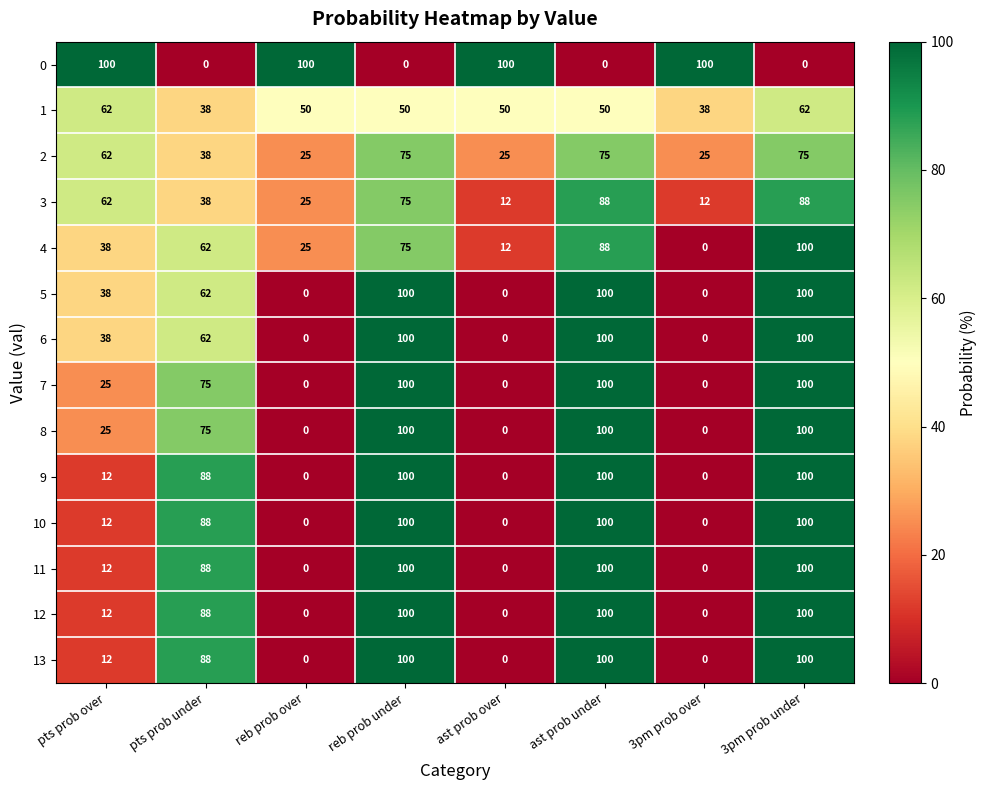

The value of 2 at pts prob under is 19. True or false?

False